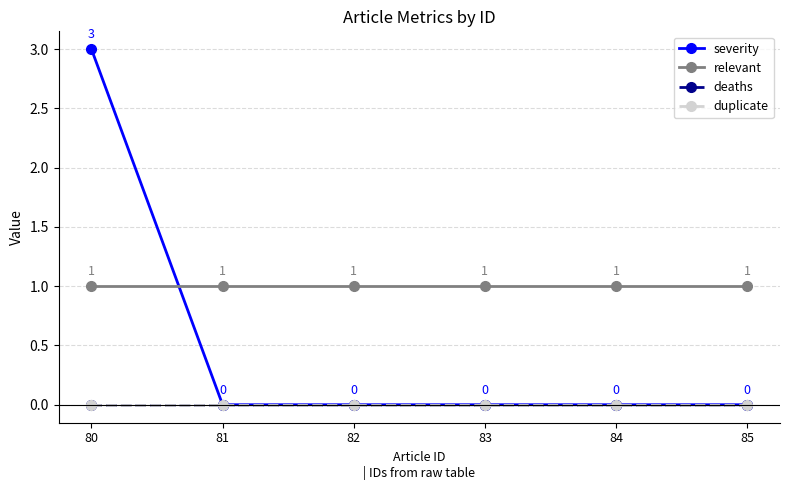

How many severity values are between 0 and 1?

5